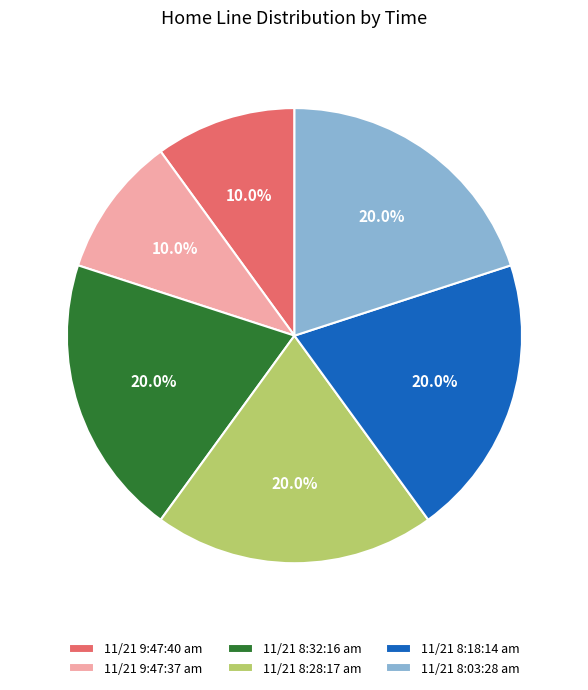

Which has a higher value, 11/21 8:03:28 am or 11/21 9:47:37 am?

11/21 8:03:28 am